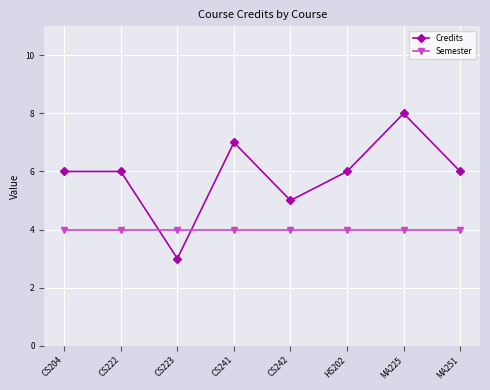

What is the total value across all series at HS202?

10